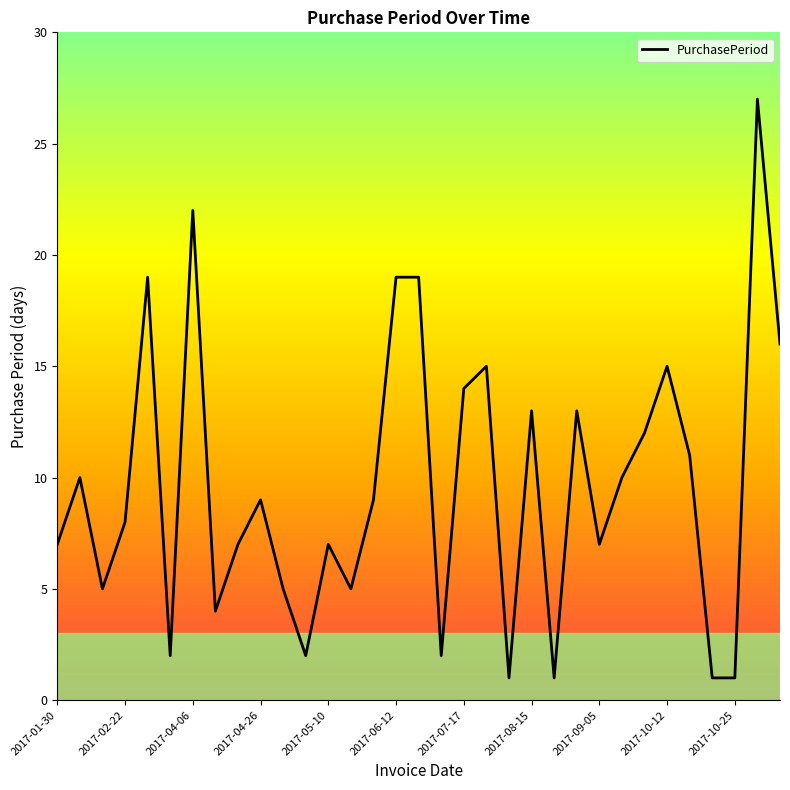

What is the difference between the maximum and second lowest values?

26